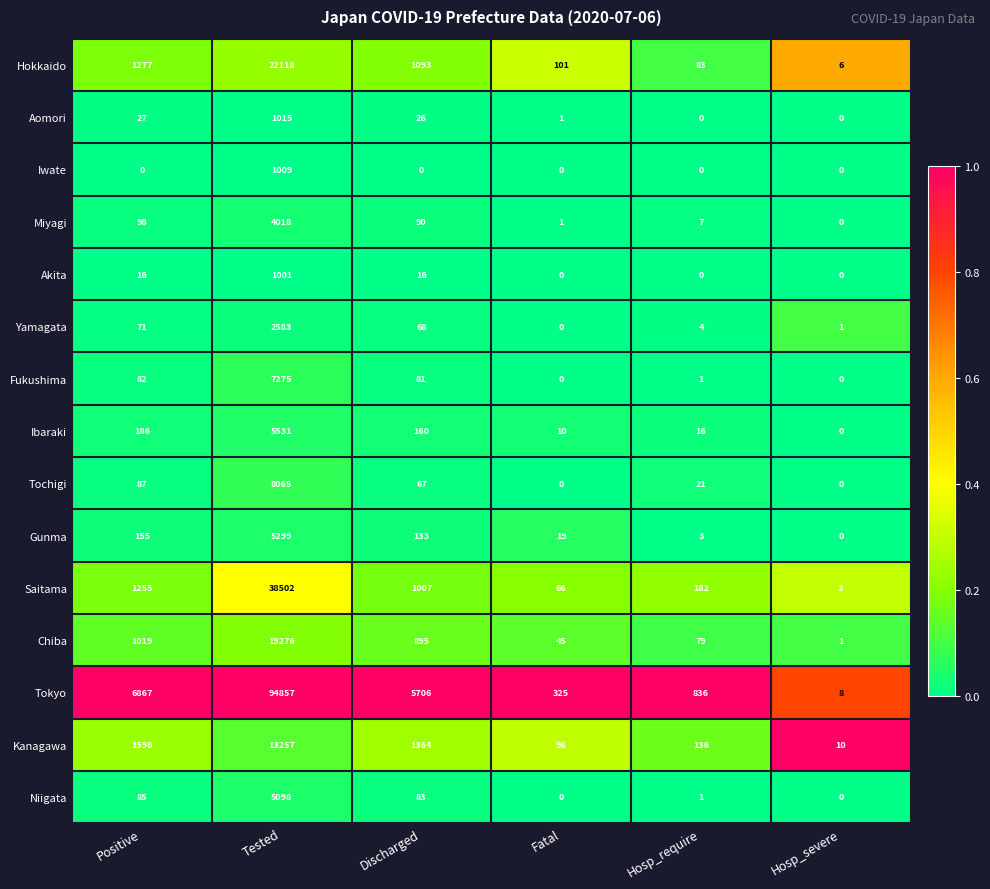

The Niigata series shows 3287 at Hosp_severe. True or false?

False